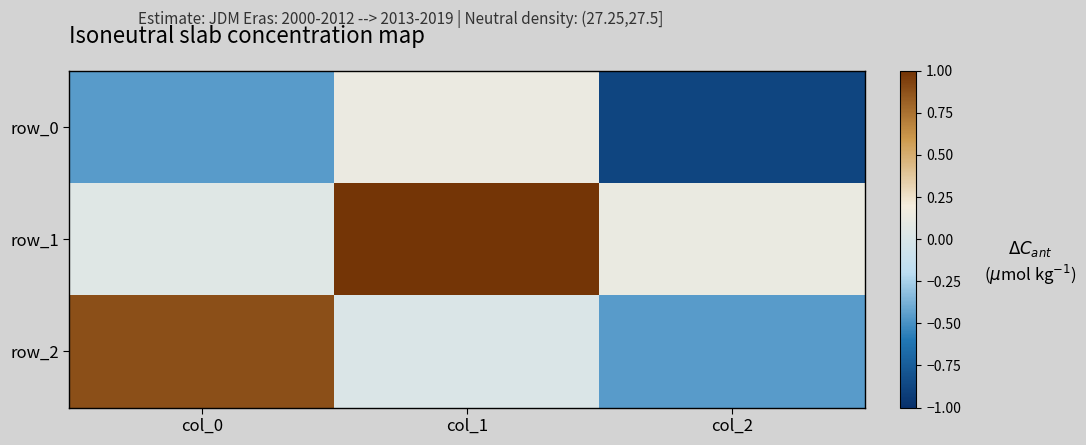

Rank the series at col_0 from lowest to highest value.

row_0, row_1, row_2